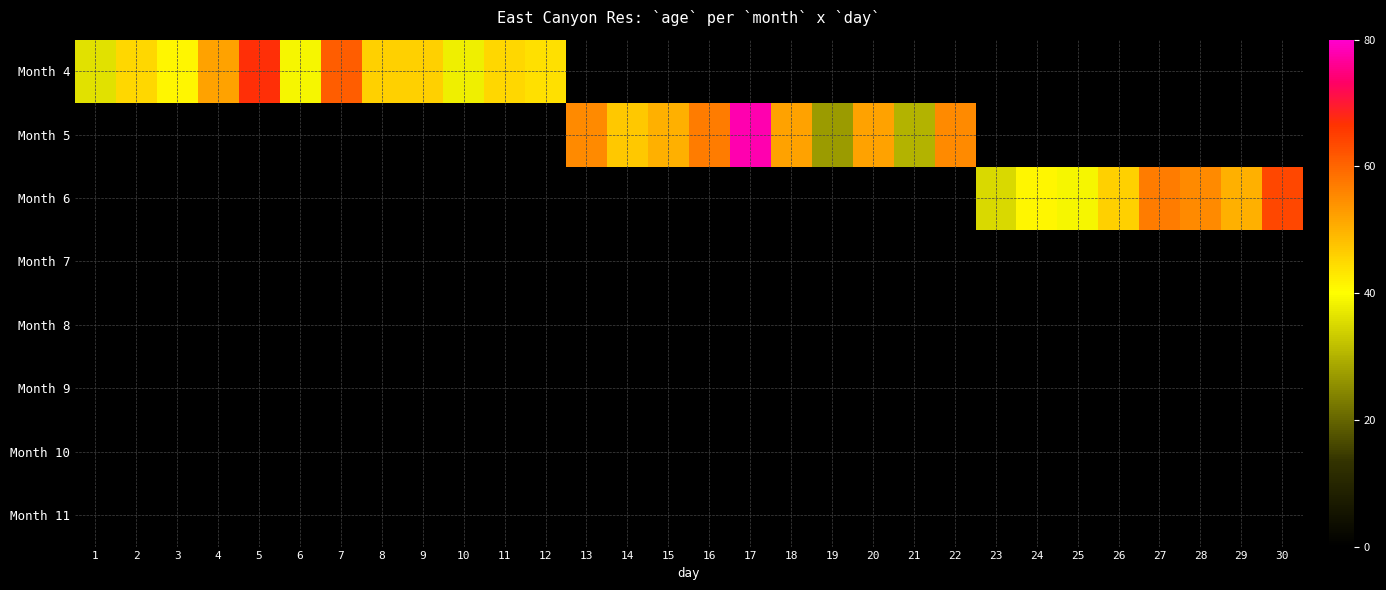

List the series in order of their peak value, highest first.

Month 4, Month 5, Month 6, Month 7, Month 8, Month 9, Month 10, Month 11